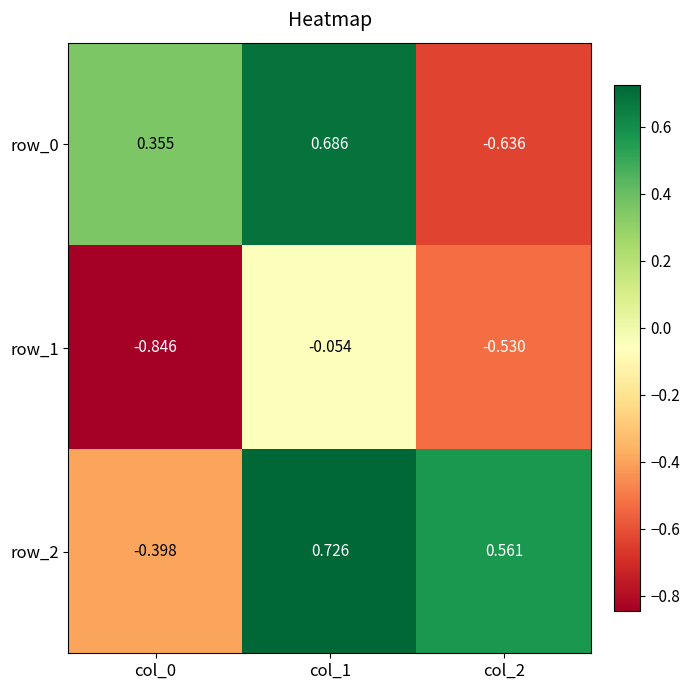

Which series has the largest range (max minus min)?

row_0